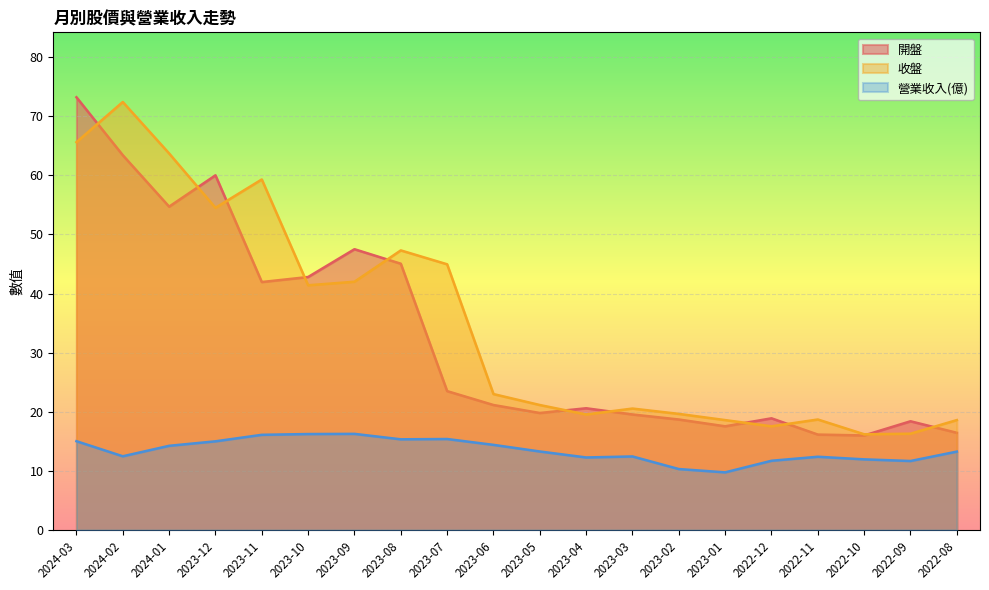

At how many categories does at least one series exceed 46?

7